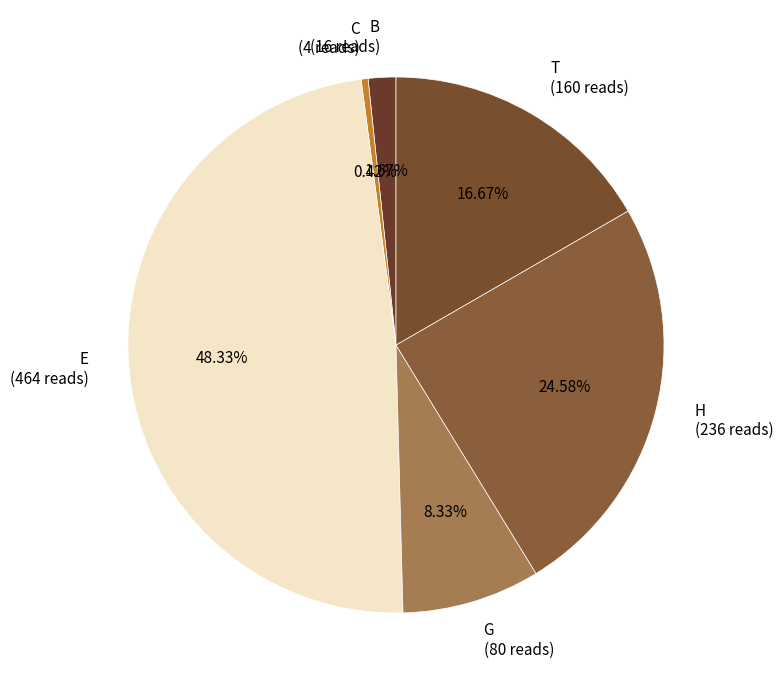

Between E and B, which is larger?

E